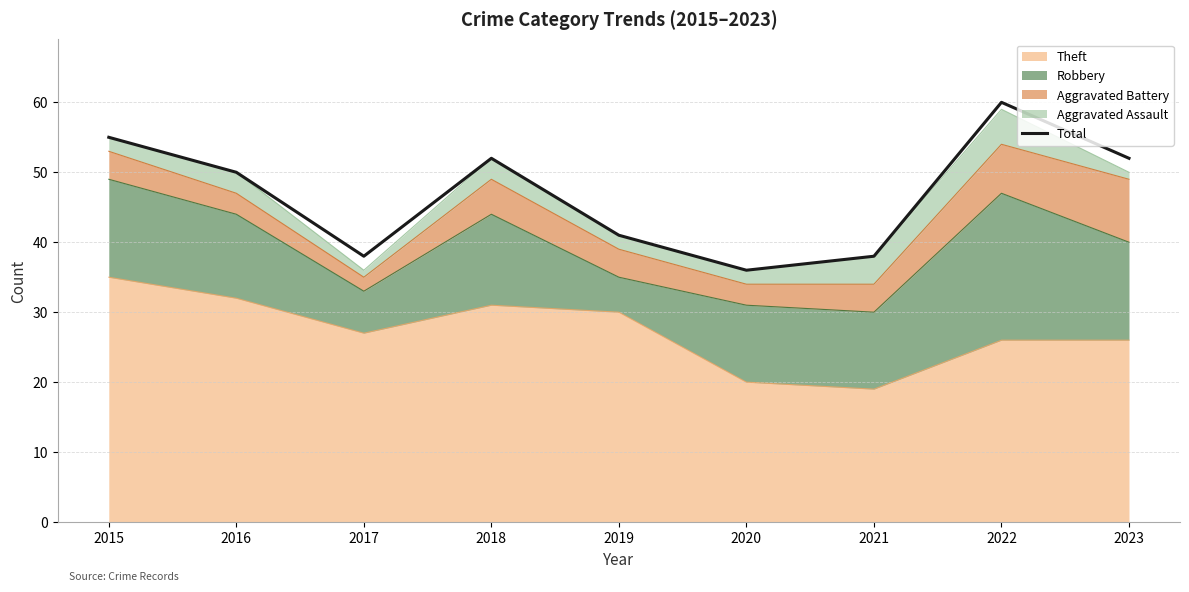

At which label is the value closest to 48?

2016